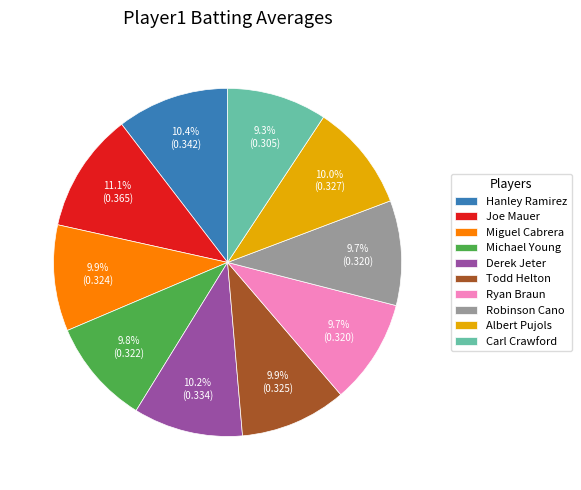

Which category has the biggest portion of the pie?

Joe Mauer